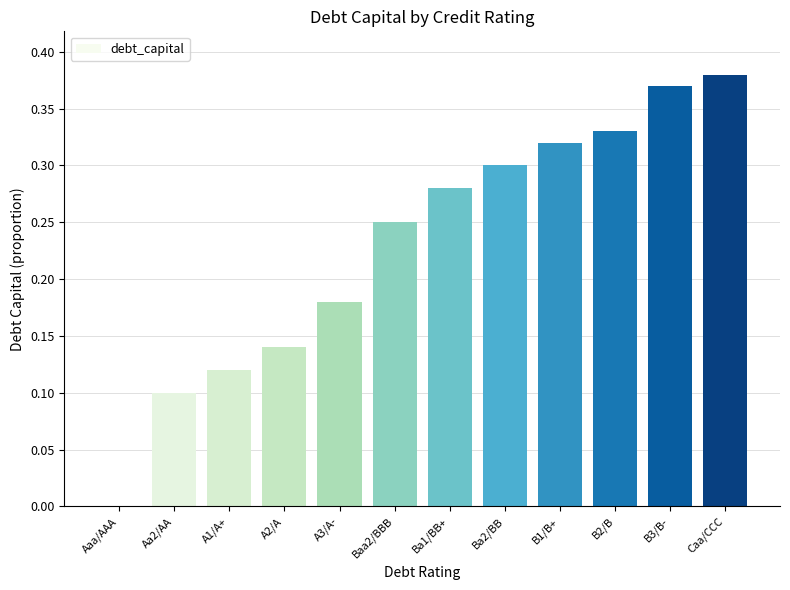

At which label is the value closest to 0?

Aaa/AAA